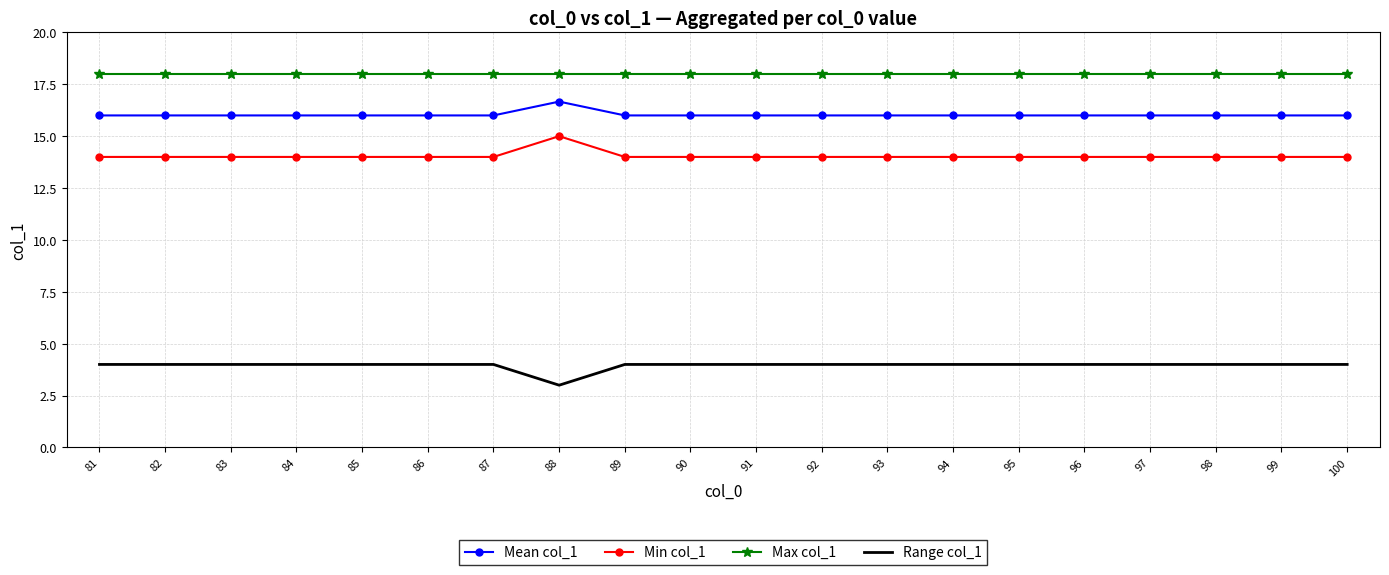

List the series in order of their peak value, highest first.

Max col_1, Mean col_1, Min col_1, Range col_1